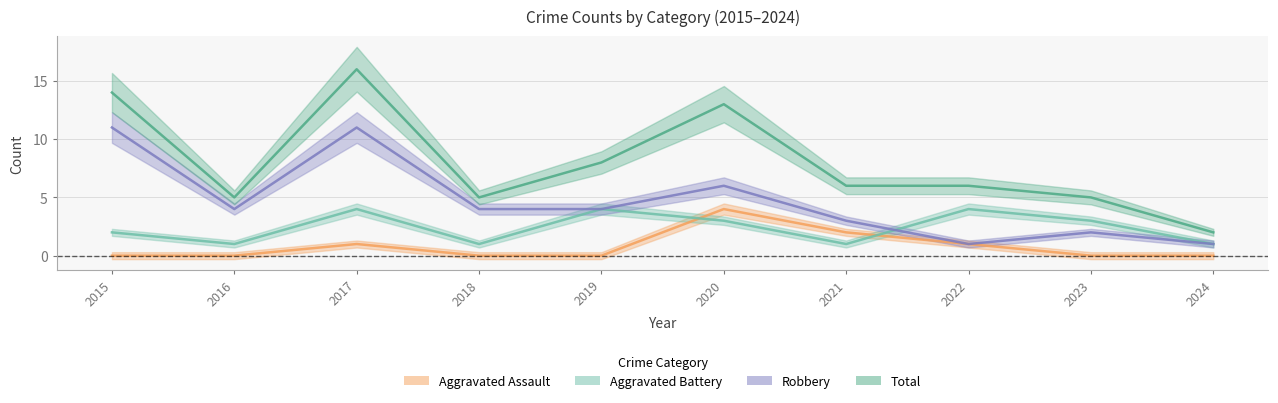

List the labels in order of Aggravated Battery value, smallest first.

2016, 2018, 2021, 2024, 2015, 2020, 2023, 2017, 2019, 2022